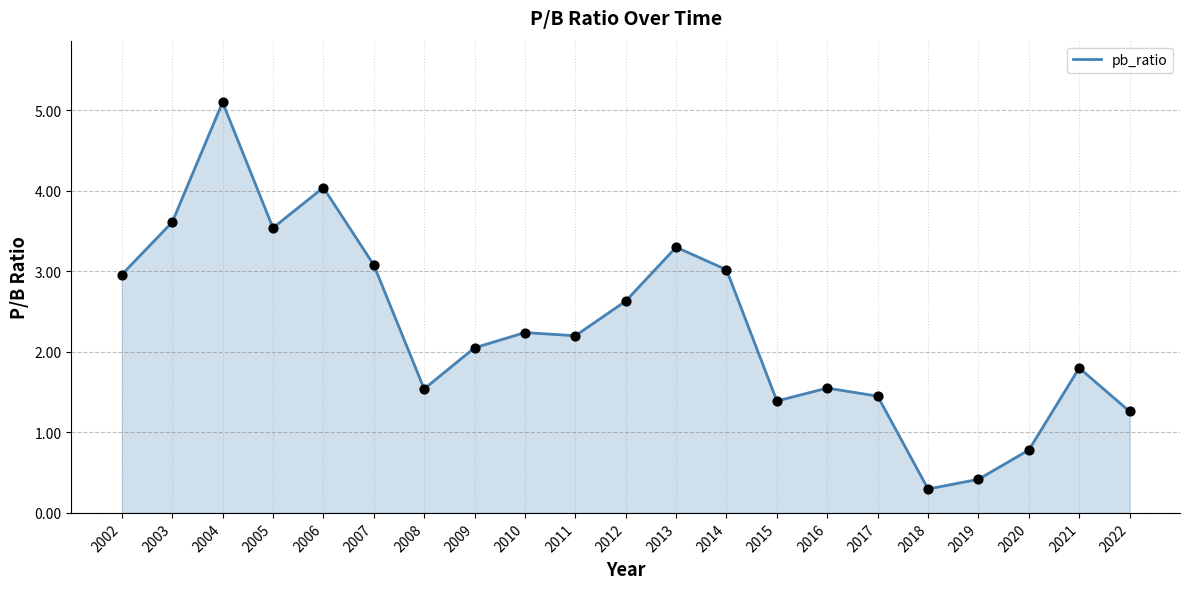

Which has a higher value, 2006 or 2013?

2006